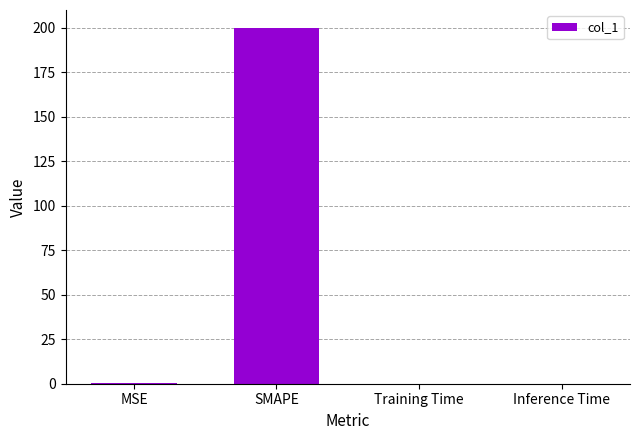

What is the greatest value displayed?

200.0